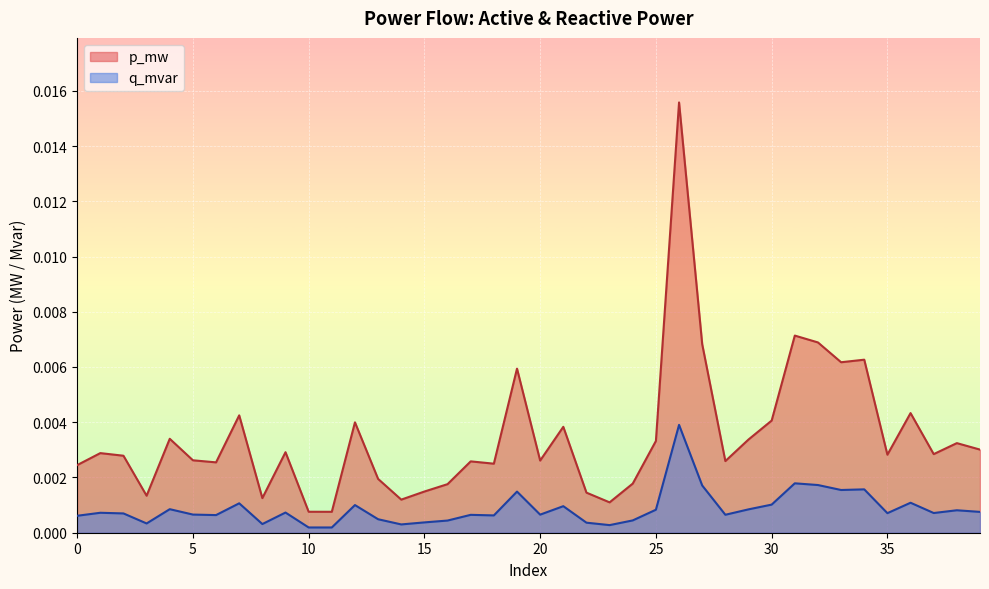

How many categories are shown in the chart?

40